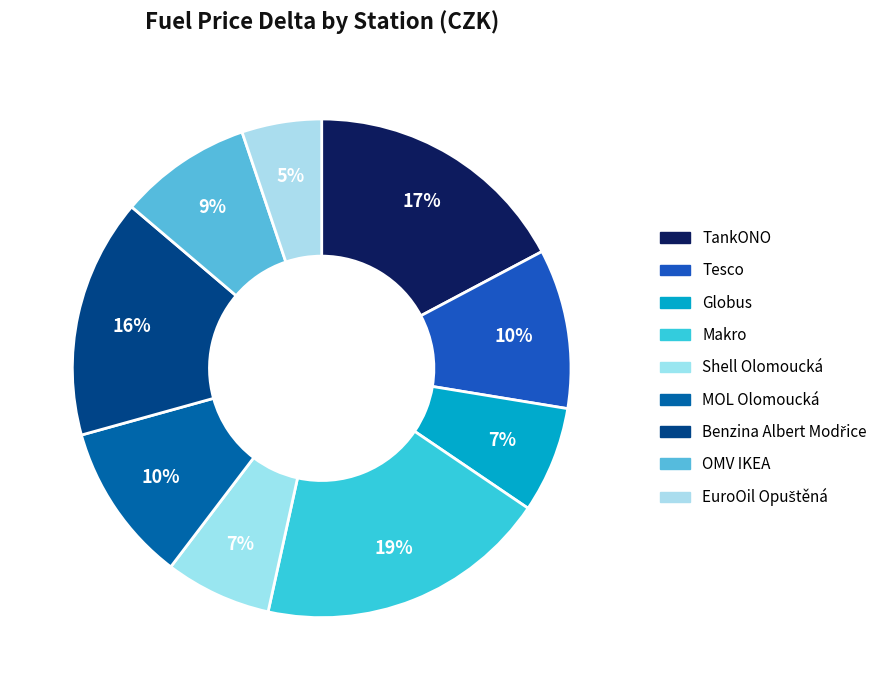

To the nearest percent, what portion does OMV IKEA represent?

9%